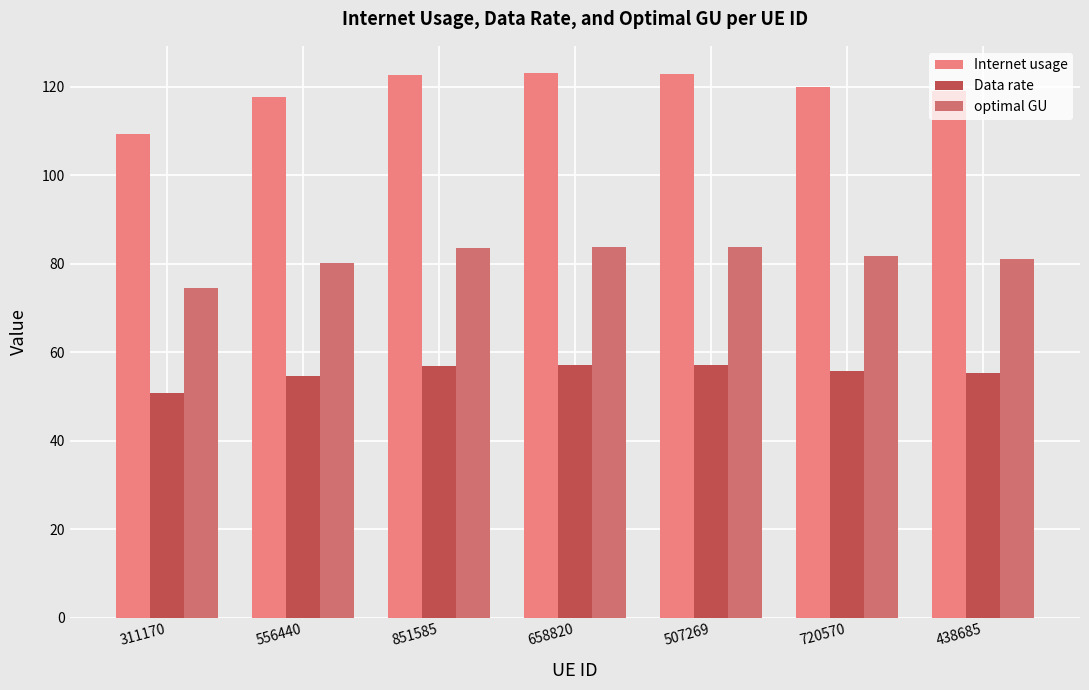

At how many categories does at least one series exceed 67?

7